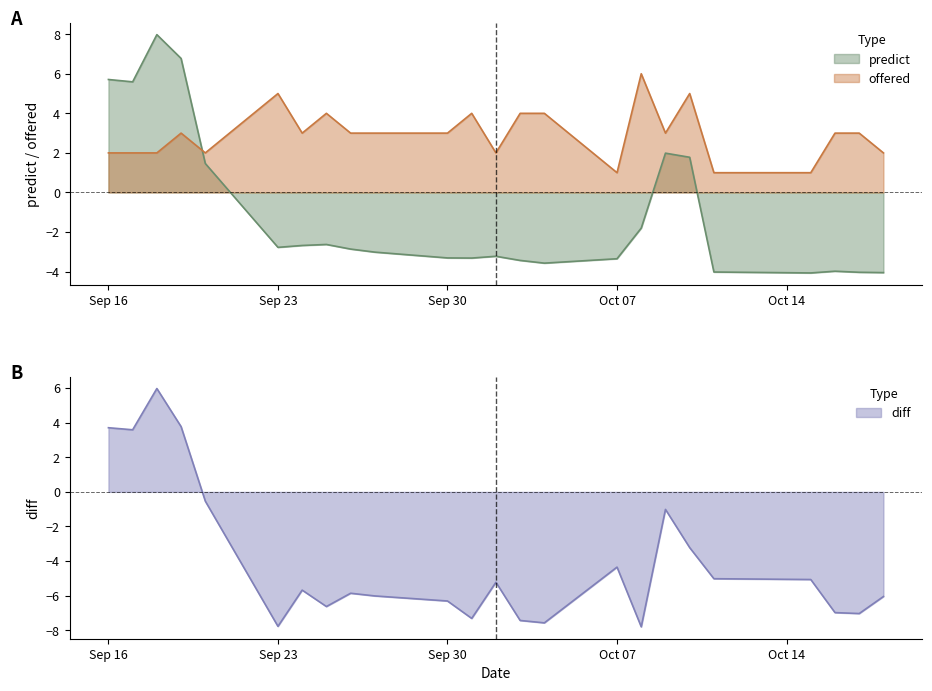

Does the chart have visible grid lines?

No